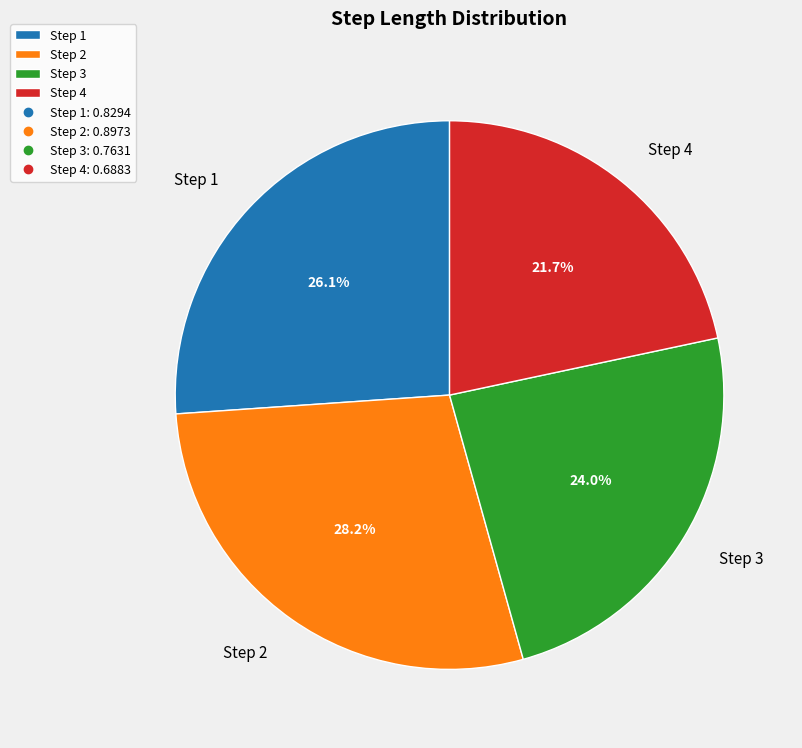

What percentage is NOT represented by Step 4?

78.3%